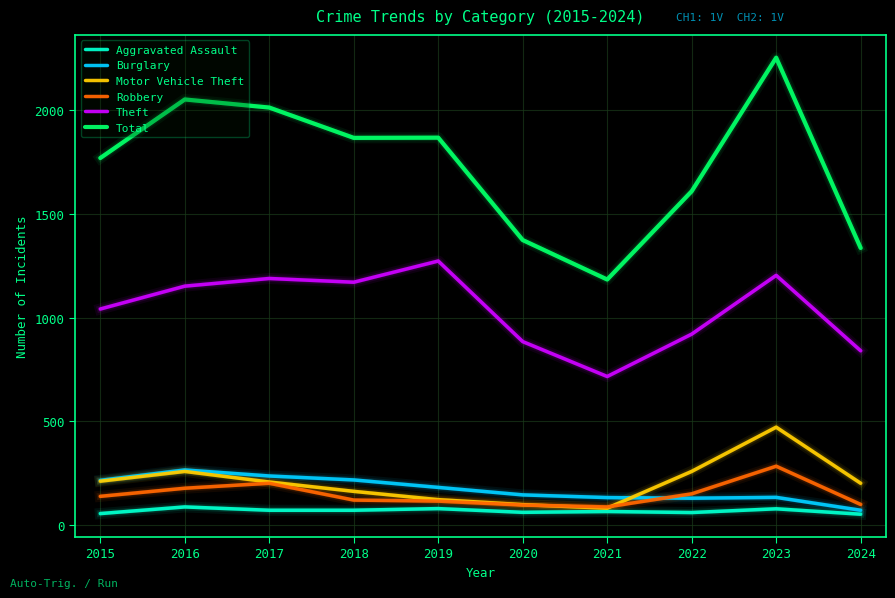

What is the minimum value for Theft?

716